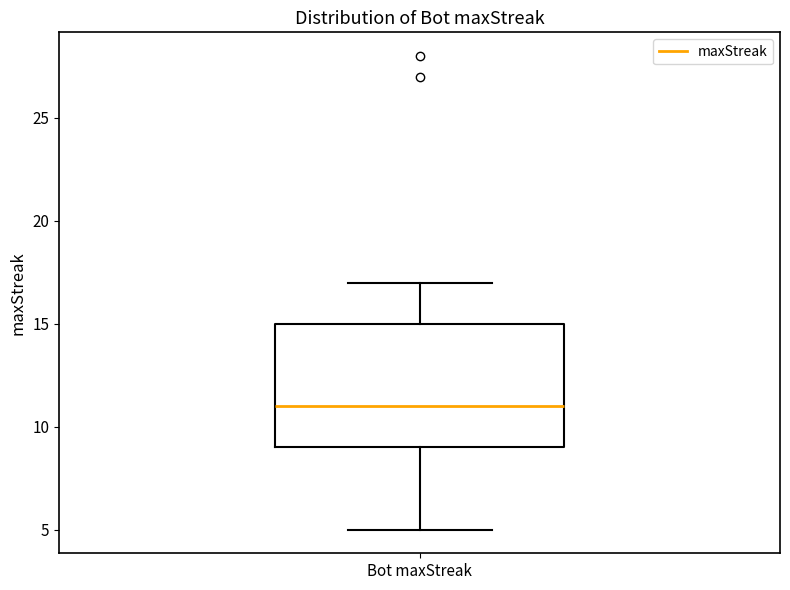

Transcribe this box plot: give where the median line is, the range the box spans, and where the two whiskers end, as read against the y-axis. The values are not printed on the chart, so give them approximately, as read against the axis.

median 11, box 9 to 15, whiskers 5 to 17